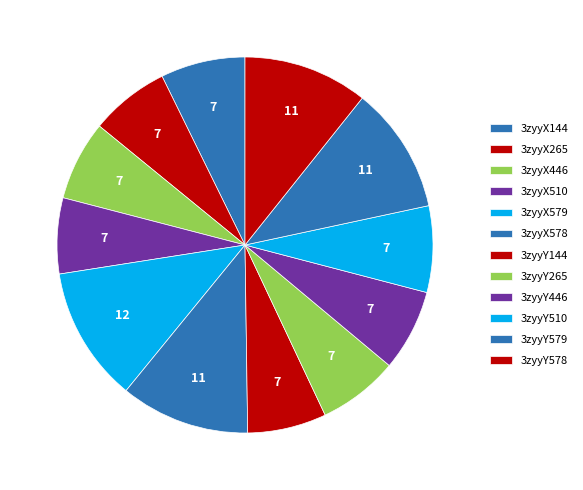

To the nearest percent, what percentage of the pie is 3zyyY510?

7%